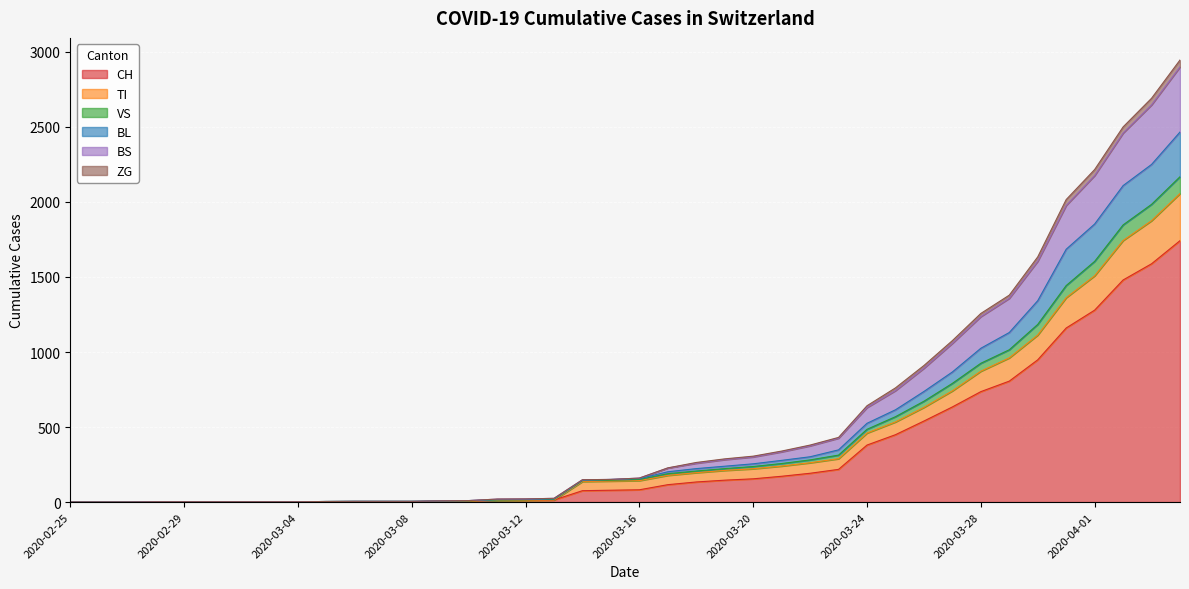

How many series are shown in this chart?

6